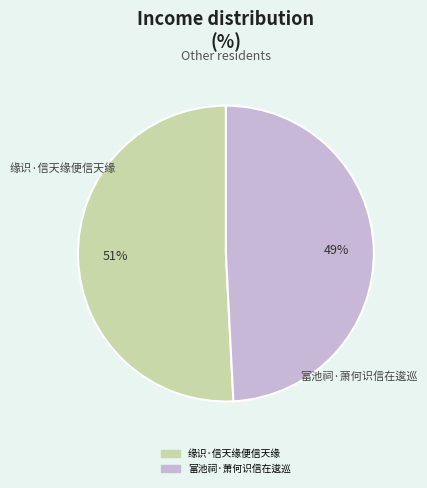

Is it true that 缘识·信天缘便信天缘 is 51% of the pie?

True